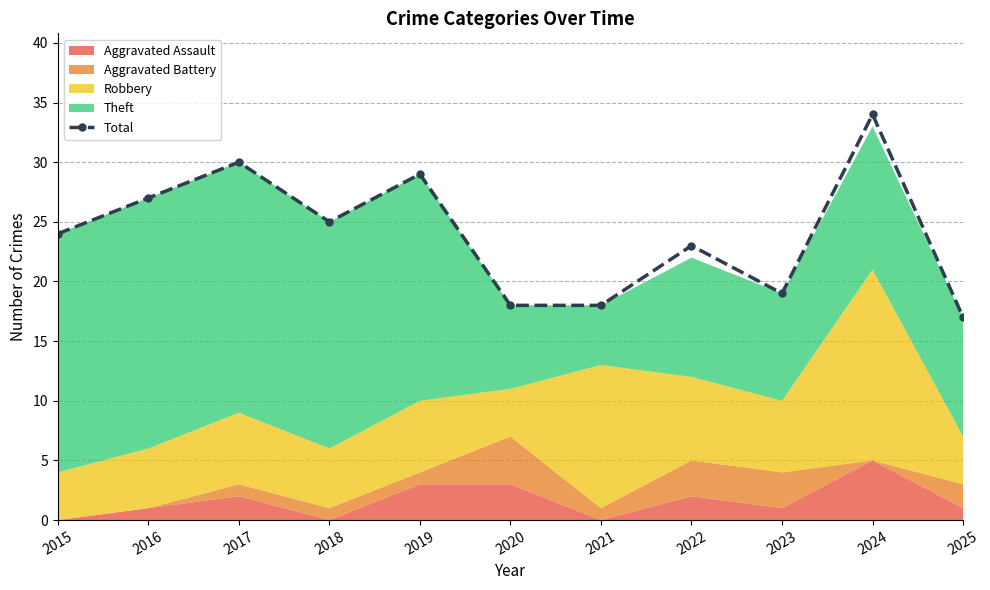

What is the greatest value displayed?

34